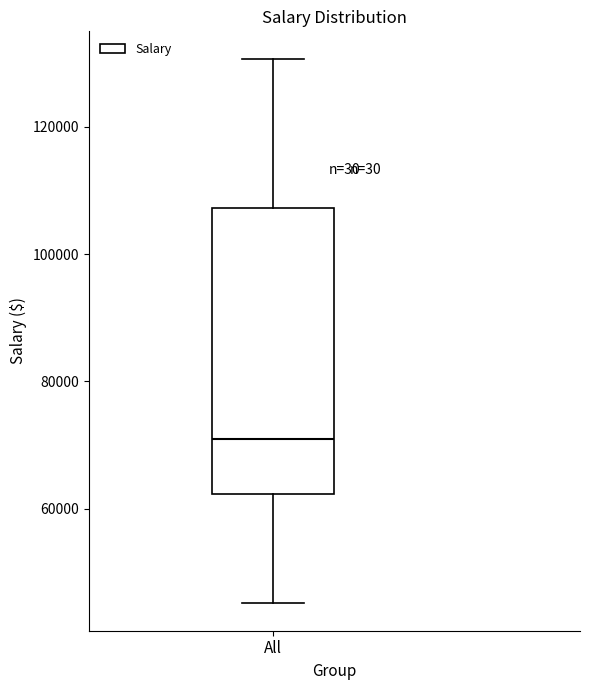

Where does the lower whisker of the box for All end on the y-axis? The values are not printed on the chart, so give them approximately, as read against the axis.

46000